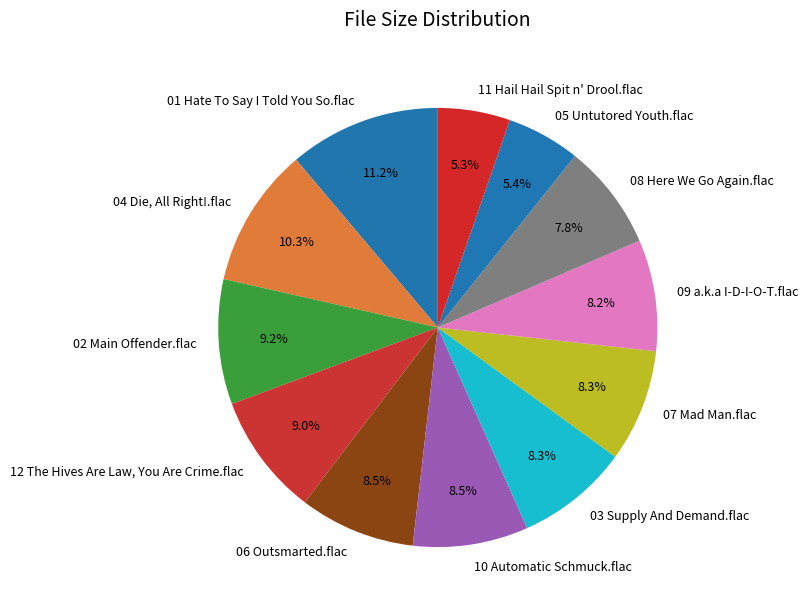

How many segments does this pie chart have?

12